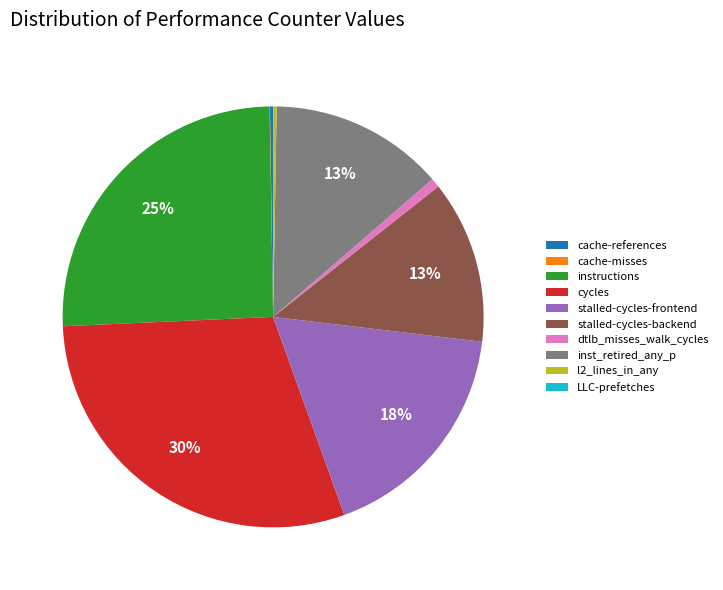

Which has a higher value, stalled-cycles-frontend or dtlb_misses_walk_cycles?

stalled-cycles-frontend